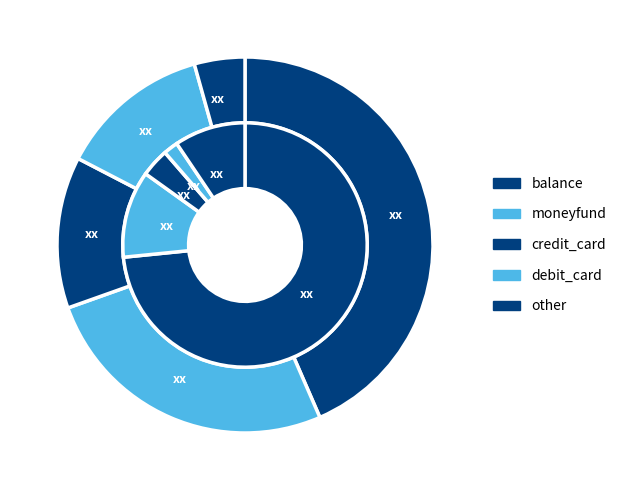

Which slice is the smallest?

other